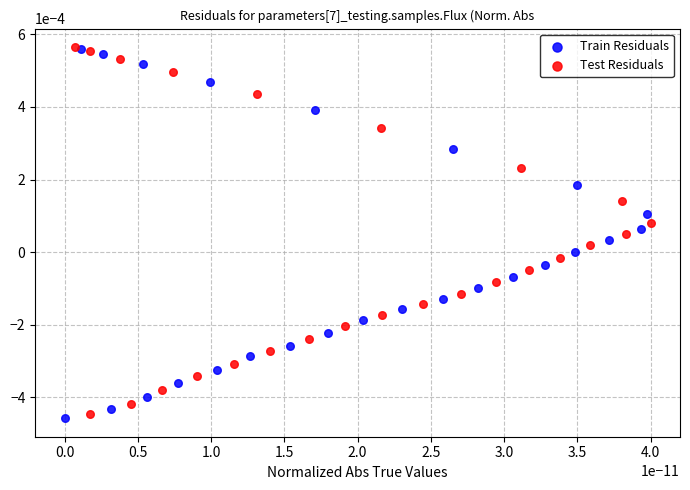

Which series has the largest Y range (max minus min)?

Train Residuals